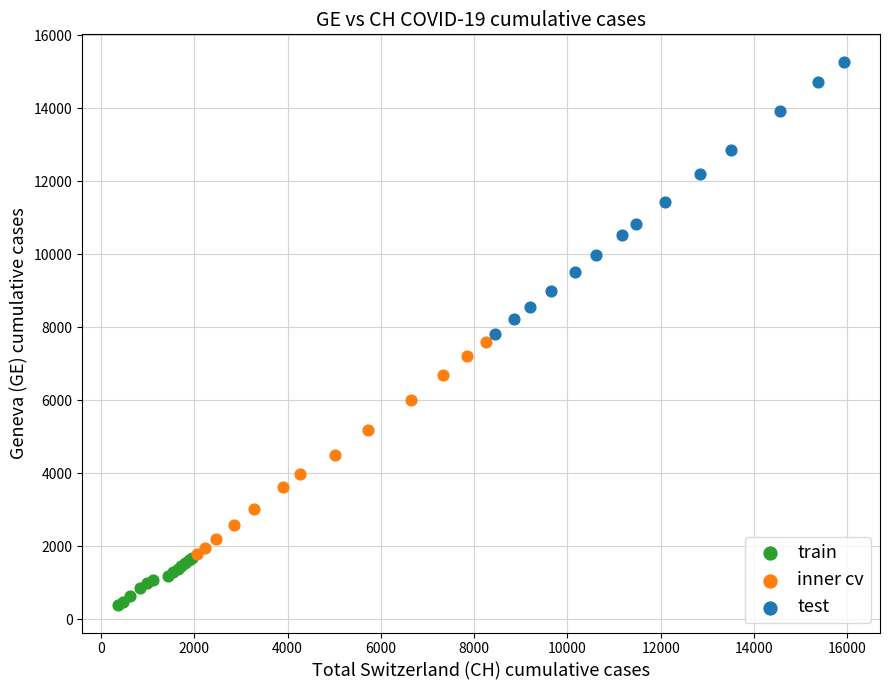

Which series reaches the maximum Y coordinate?

test